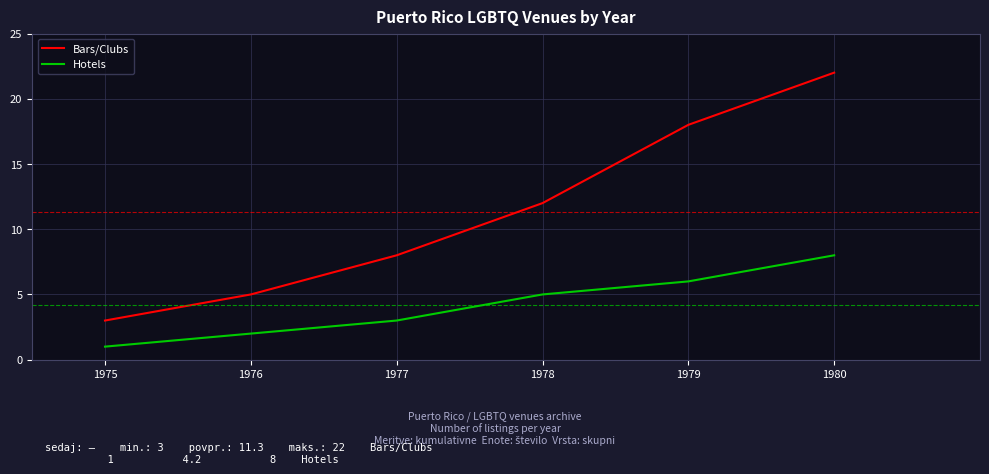

Rank the series by their average value, from highest to lowest.

Bars/Clubs, Hotels